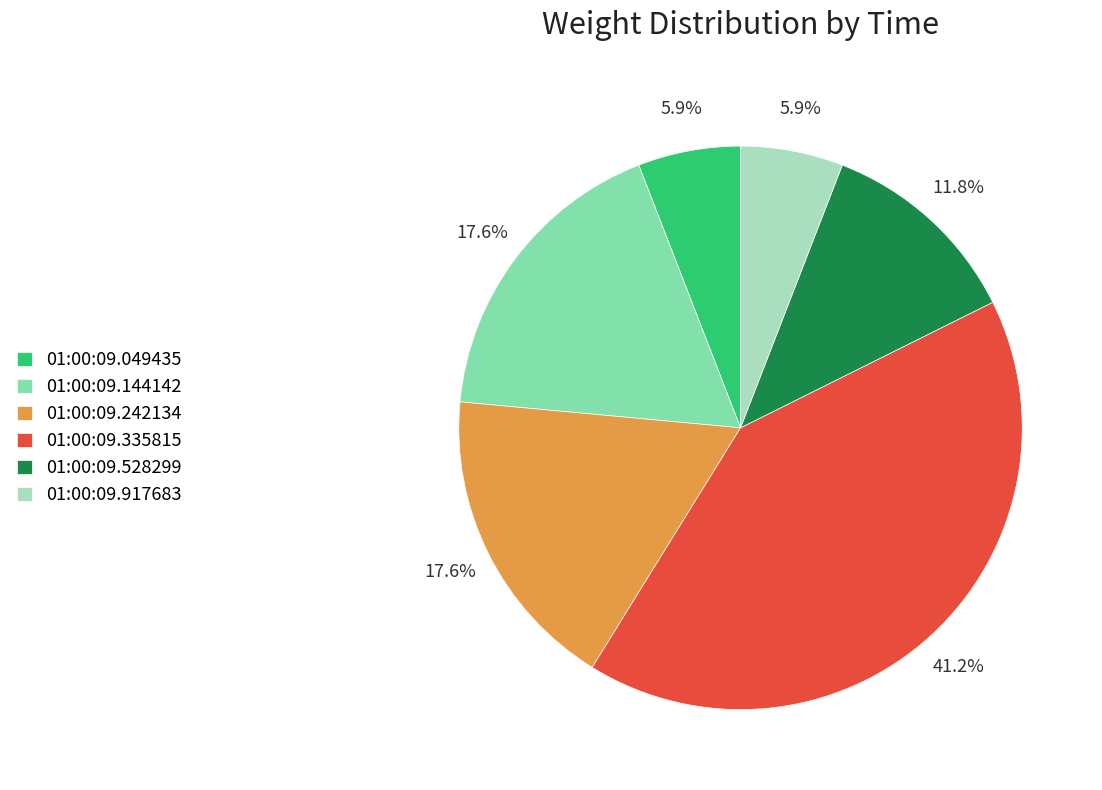

What portion of the pie excludes 01:00:09.917683?

94.1%